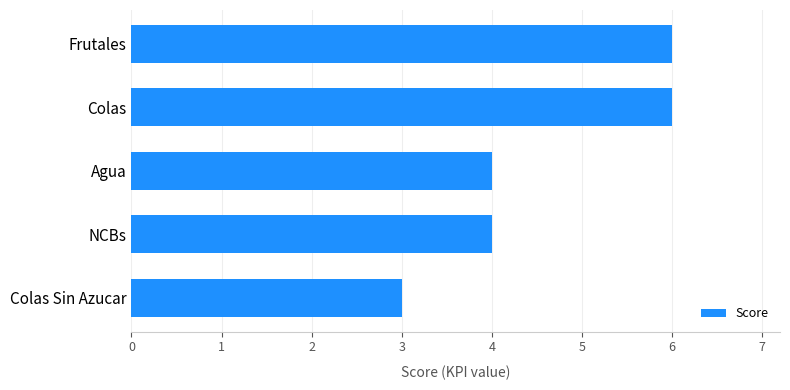

True or false: the data shows 7 at Agua.

False